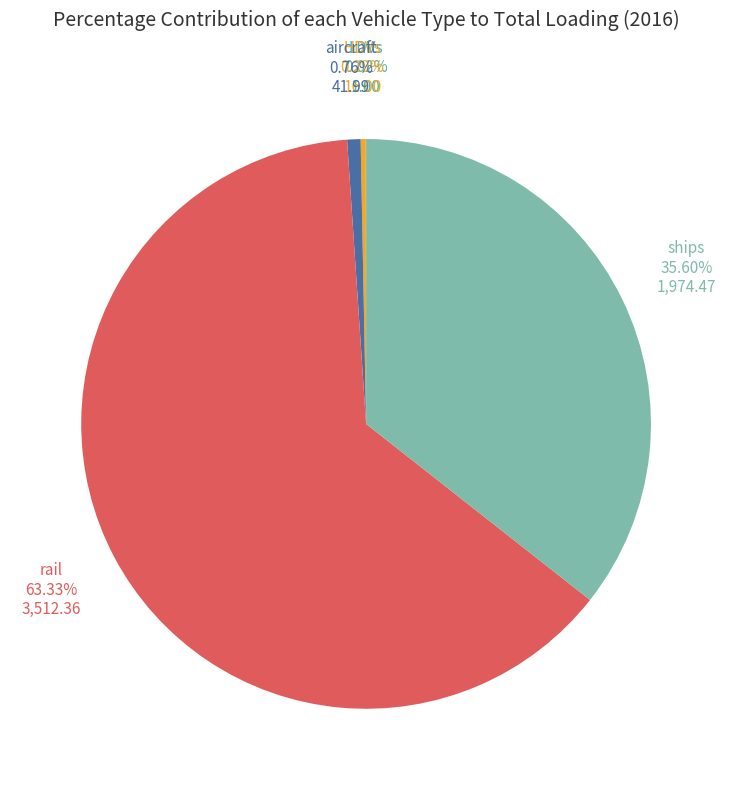

Is there a majority slice in this chart?

Yes